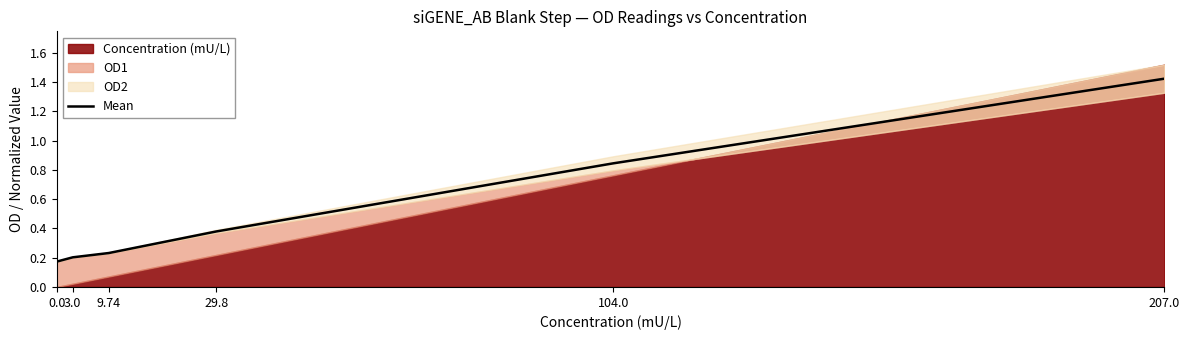

Is it true that the value at 104.0 is 1.1?

False